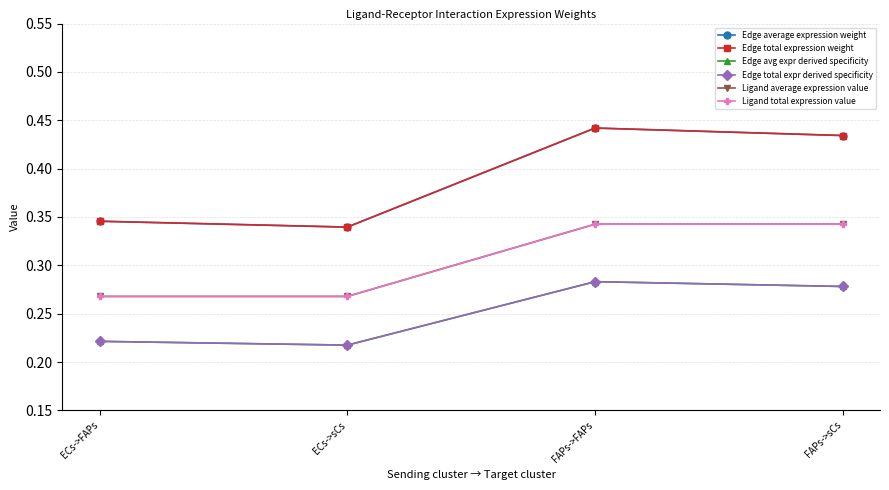

Does the chart display data point markers on the line(s)?

Yes